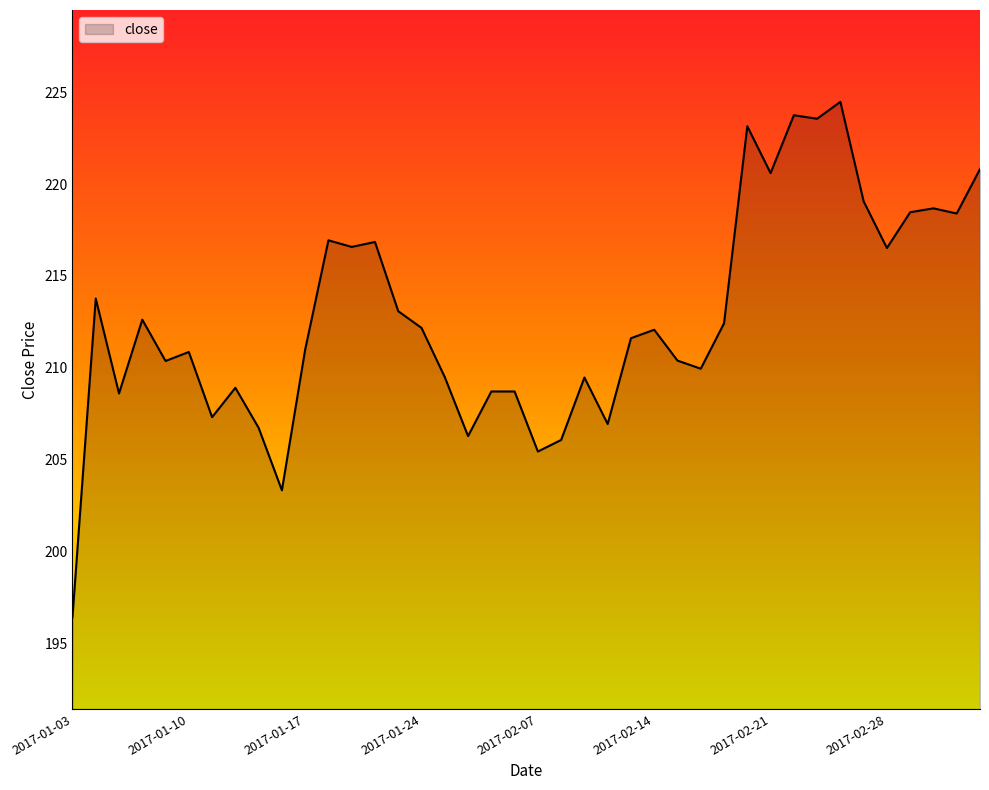

What is the maximum value shown in the chart?

224.5